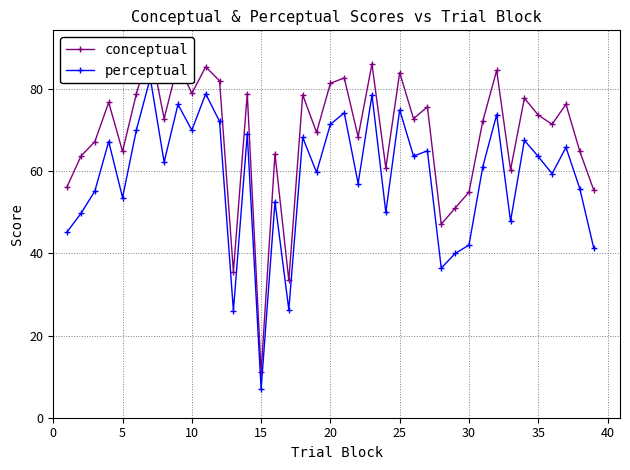

Reading right to left, extract all data points from this chart.

conceptual: 55.5	64.8	76.3	71.4	73.7	77.8	60.3	84.5	72.2	54.9	51.0	47.1	75.7	72.8	84.0	60.8	86.1	68.4	82.7	81.4	69.5	78.6	33.4	64.3	11.0	78.9	35.5	82.0	85.4	78.9	86.3	72.8	90.1	78.9	64.8	76.8	67.2	63.7	56.3
perceptual: 41.4	55.7	65.8	59.4	63.6	67.5	47.8	73.8	61.1	42.0	40.0	36.4	65.0	63.7	74.9	50.0	78.6	57.0	74.2	71.4	59.7	68.2	26.3	52.6	7.0	69.1	26.0	72.1	78.9	70.0	76.3	62.2	82.7	70.1	53.6	67.2	55.2	49.7	45.3